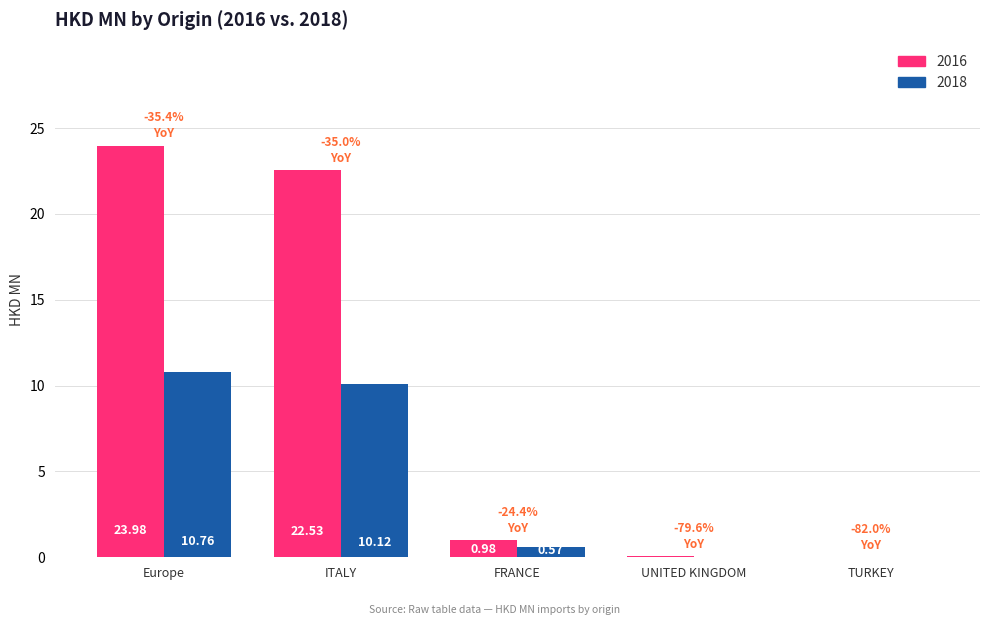

Which label corresponds to the largest value in the chart?

Europe